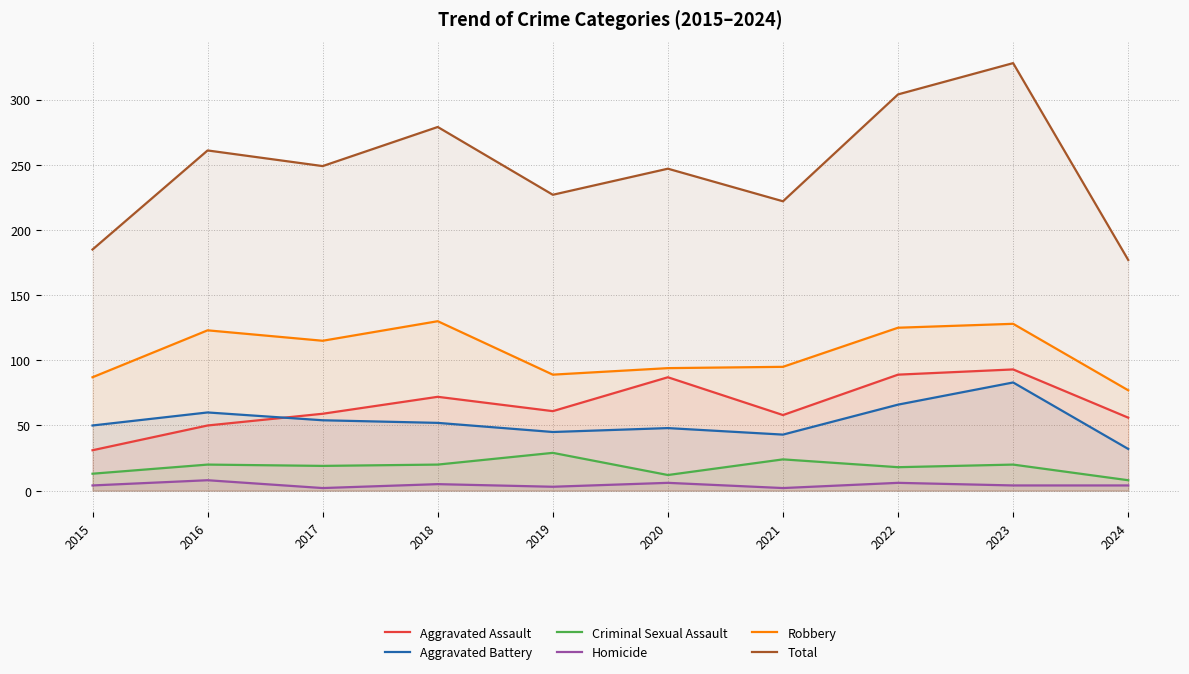

Which category has the lowest value in the Total series?

2024